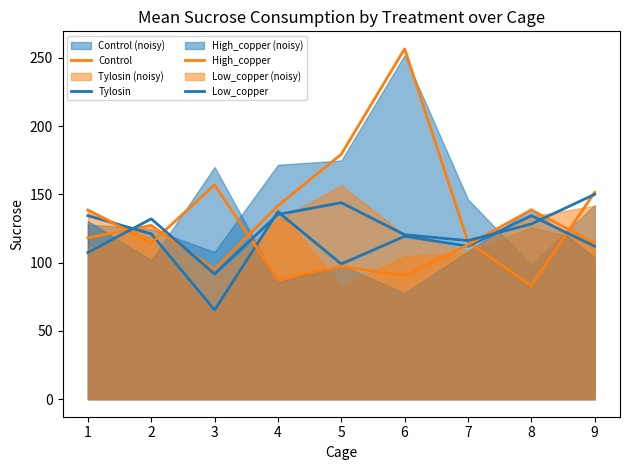

How many times do High_copper and Control cross each other?

5